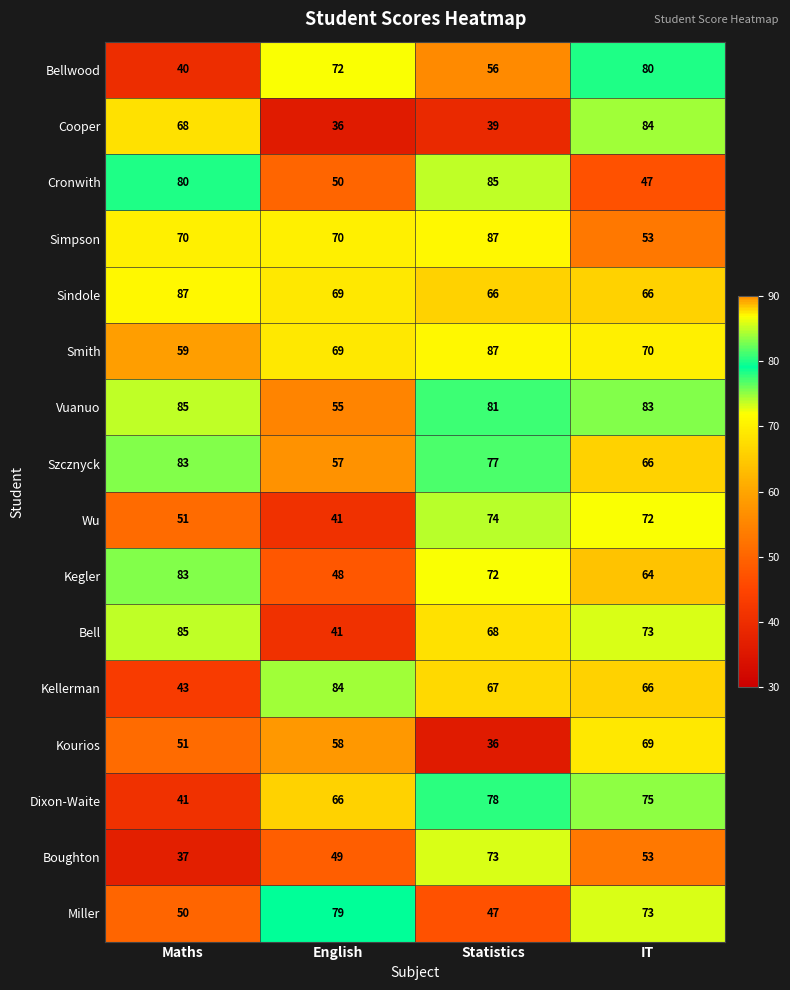

True or false: Cronwith has a value of 50 at English.

True